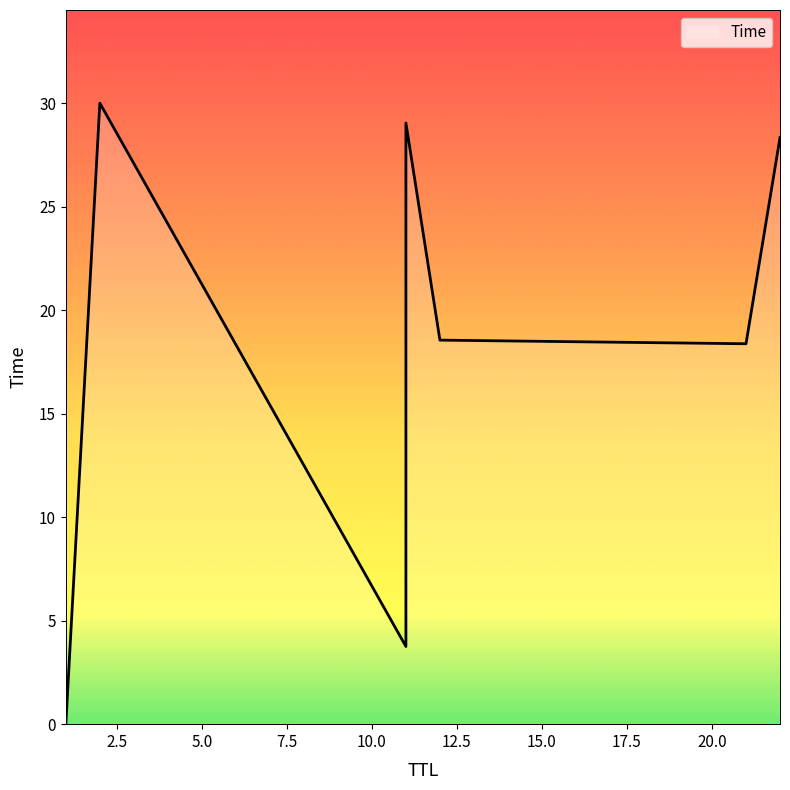

List the labels in order of value, largest first.

2, 11, 22, 12, 21, 11, 1